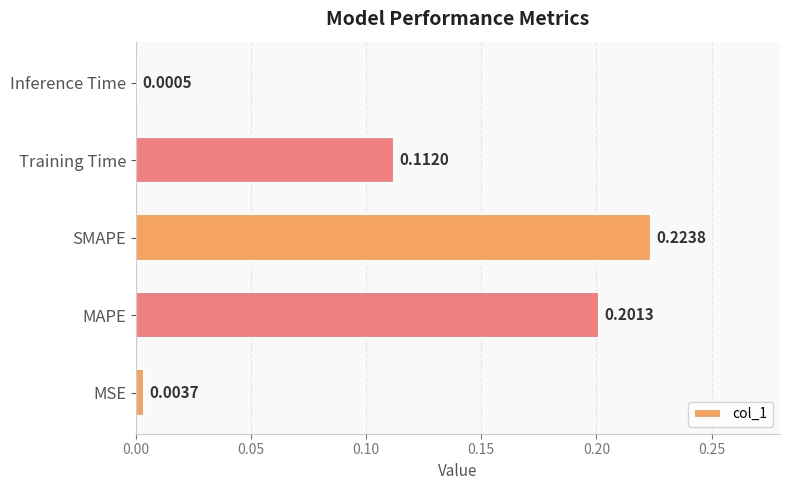

At which category does the chart reach its peak across all series?

SMAPE